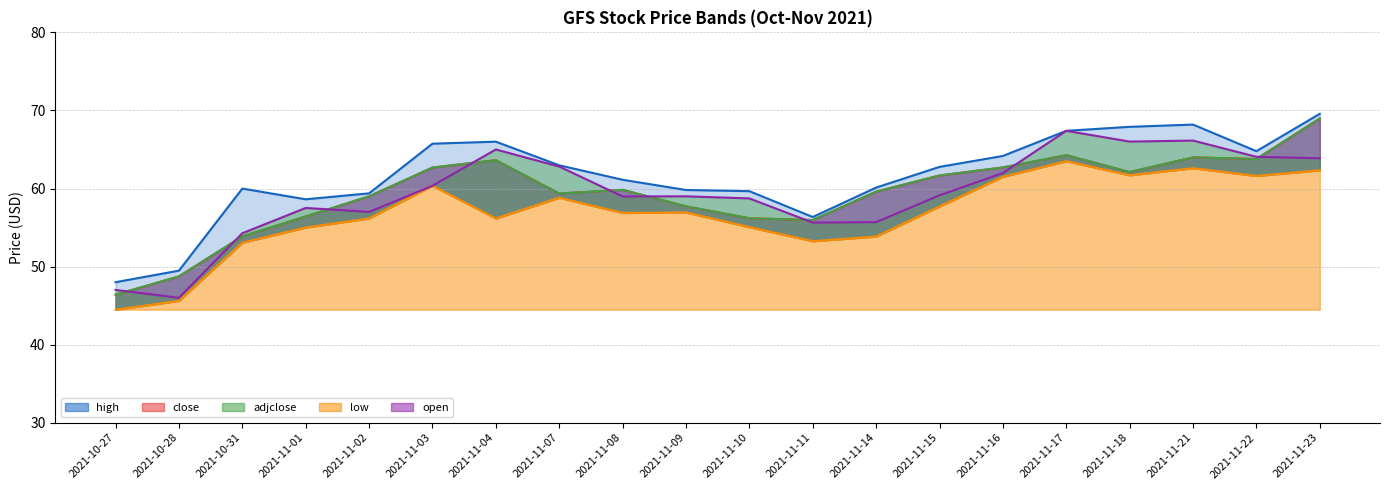

Reading left to right, what are all the values shown in this chart?

high: 48.0	49.5	60.0	58.6	59.4	65.7	66.0	63.0	61.1	59.8	59.7	56.4	60.1	62.8	64.2	67.4	67.9	68.2	64.8	69.6
close: 46.4	48.7	53.9	56.4	59.0	62.7	63.6	59.4	59.8	57.7	56.2	56.0	59.6	61.7	62.7	64.3	62.1	64.0	63.8	69.0
adjclose: 46.4	48.7	53.9	56.4	59.0	62.7	63.6	59.4	59.8	57.7	56.2	56.0	59.6	61.7	62.7	64.3	62.1	64.0	63.8	69.0
low: 44.5	45.6	53.1	55.0	56.2	60.4	56.2	58.8	56.9	56.9	55.0	53.2	53.9	57.7	61.5	63.5	61.7	62.6	61.6	62.3
open: 47.0	46.0	54.3	57.5	57.0	60.4	65.0	62.8	59.0	59.0	58.7	55.6	55.7	59.1	62.0	67.4	66.0	66.1	64.1	63.9